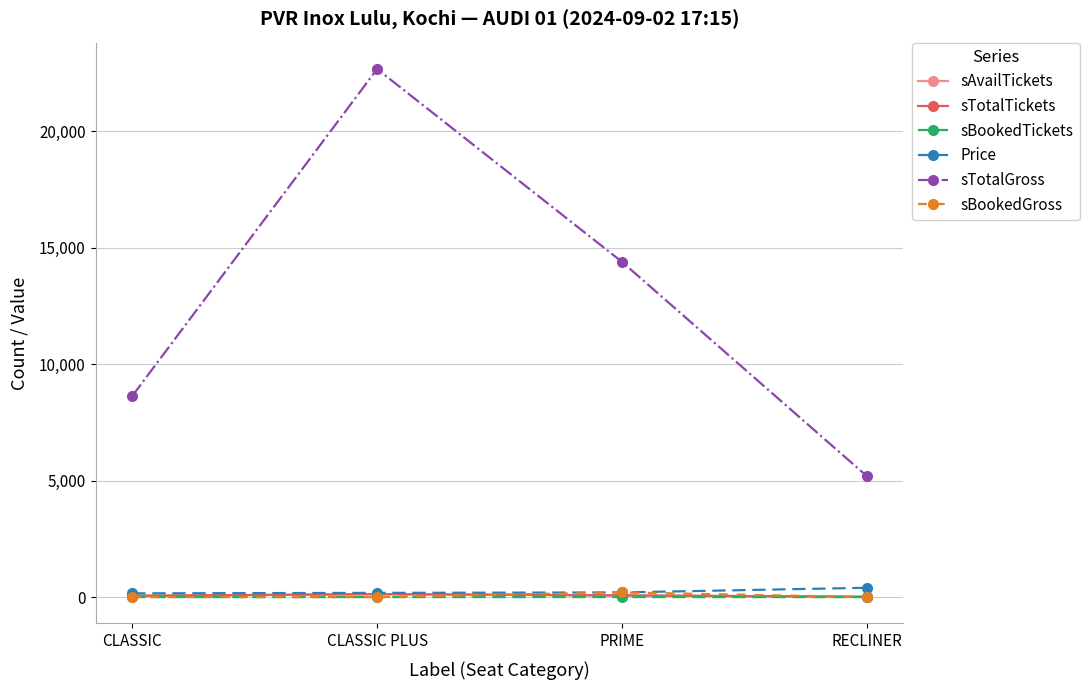

Between CLASSIC and PRIME, which series saw the biggest shift?

sTotalGross